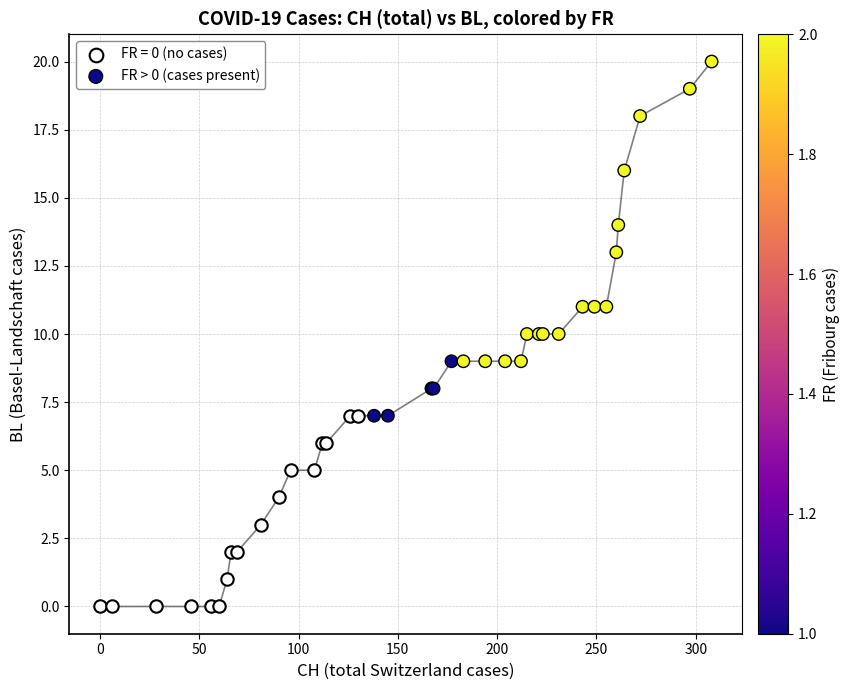

Which series has the widest spread of Y values?

FR > 0 (cases present)